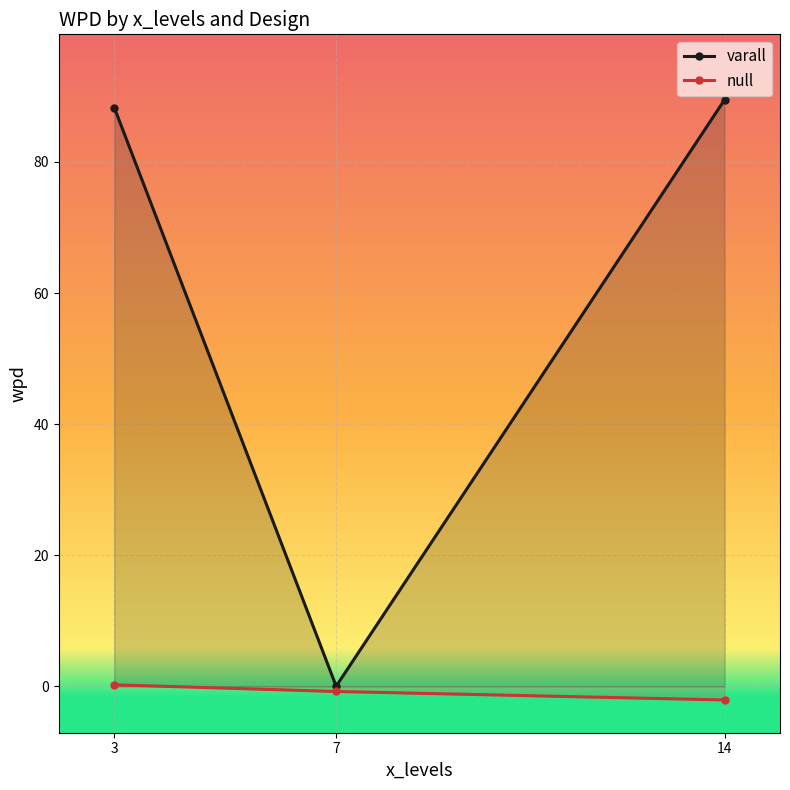

What is the spread (max minus min) of values at 7?

0.8